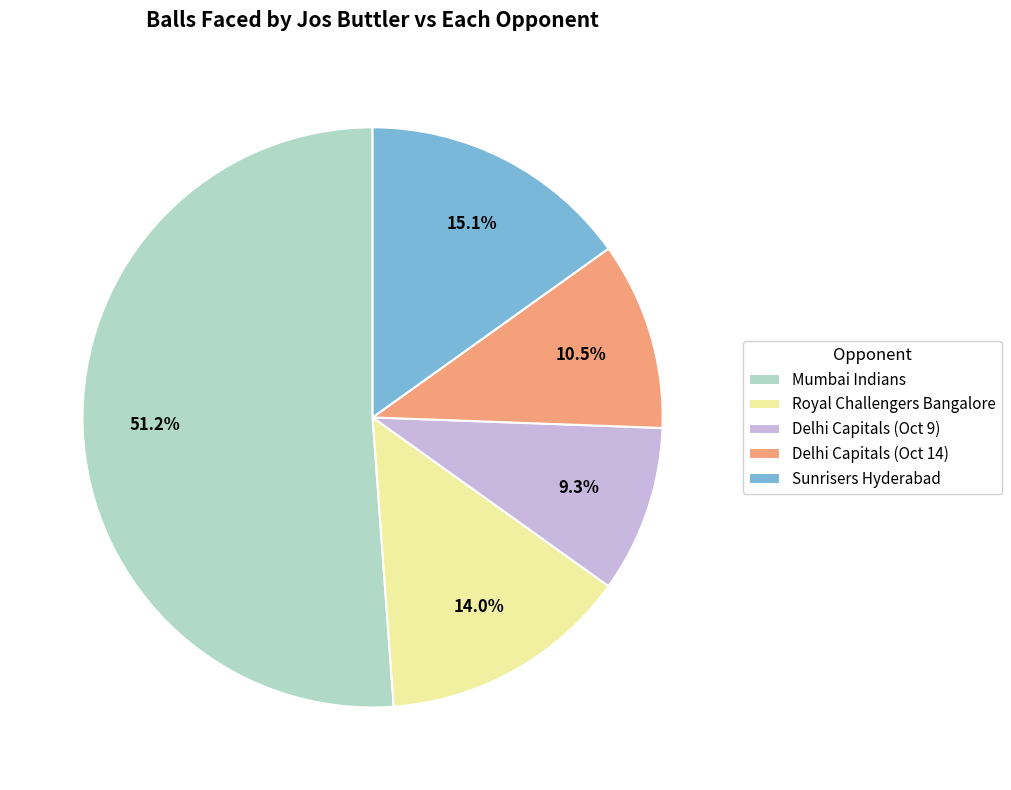

The Delhi Capitals (Oct 9) slice represents 1% of the pie. True or false?

False